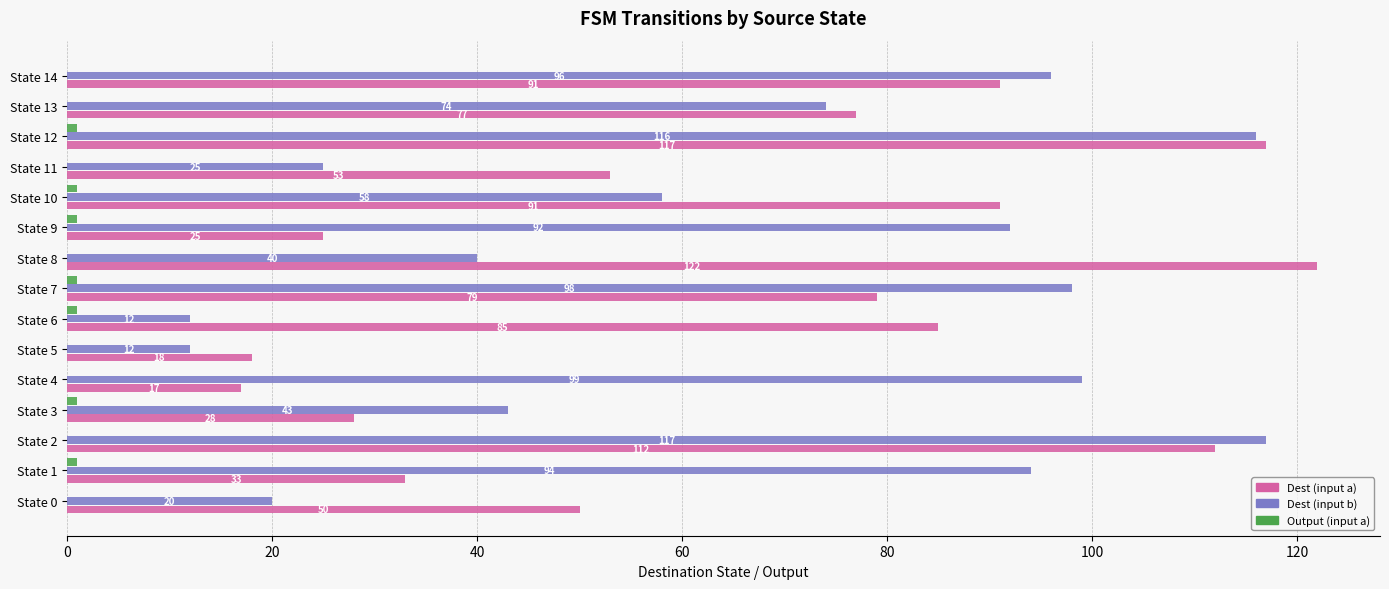

What is the sum of the Dest (input a) values at State 8 and State 3?

150